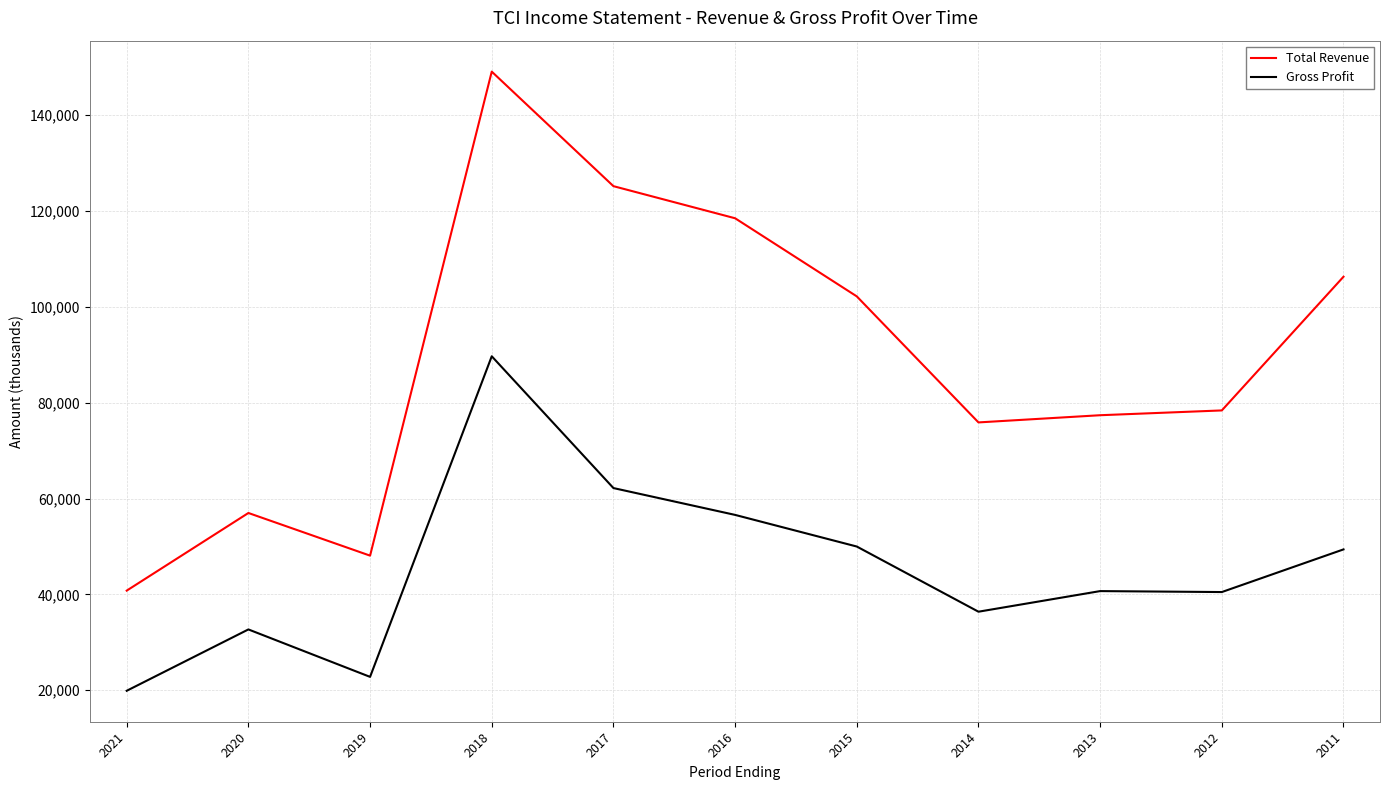

Rank the series by their average value, from lowest to highest.

Gross Profit, Total Revenue